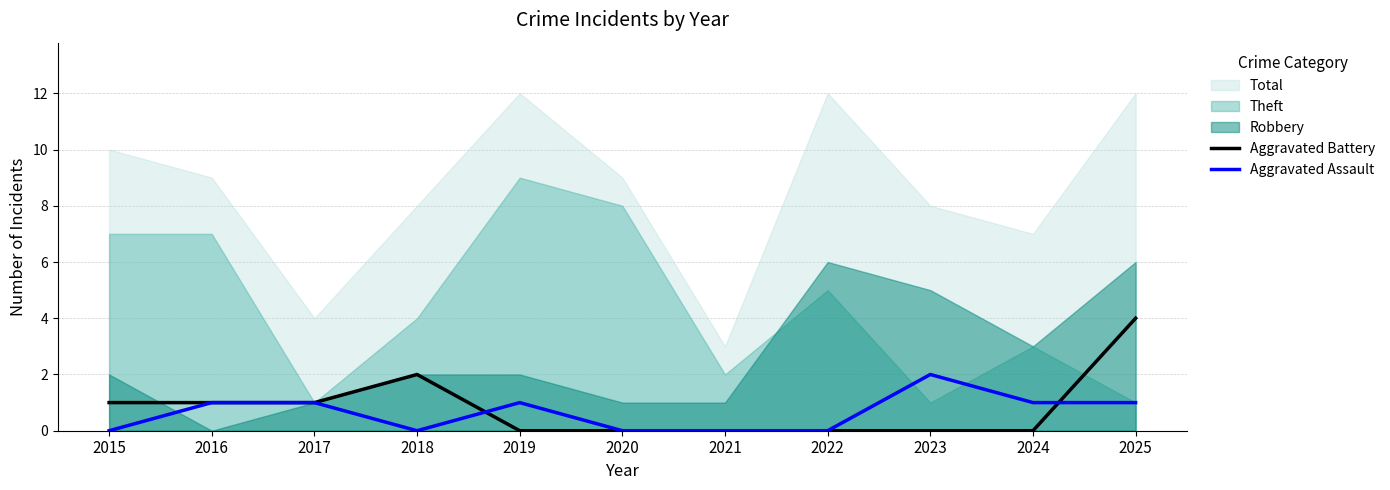

True or false: Aggravated Battery has more than 2 points higher than both neighbors.

False